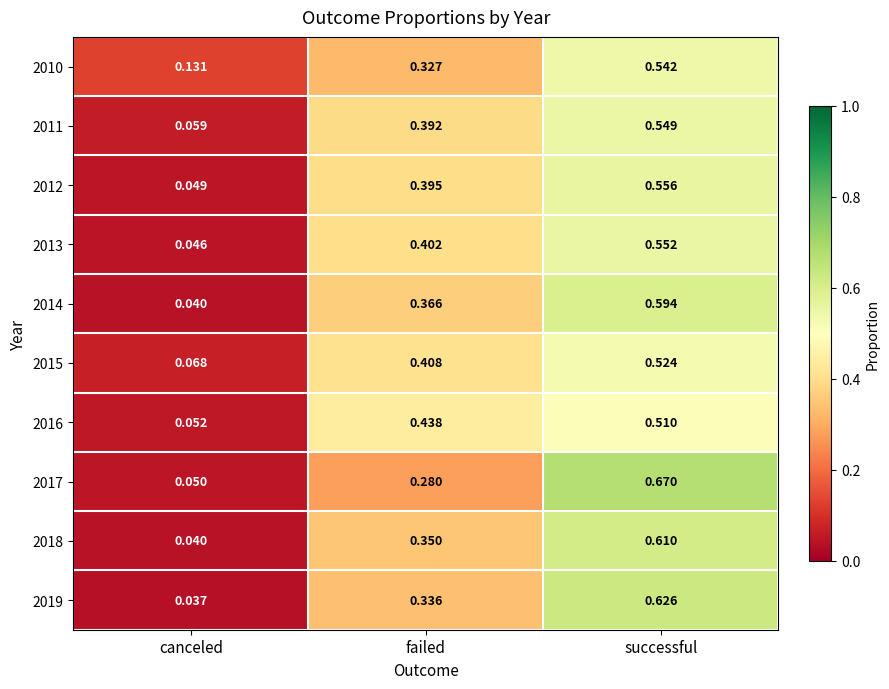

How many series are shown in this chart?

10